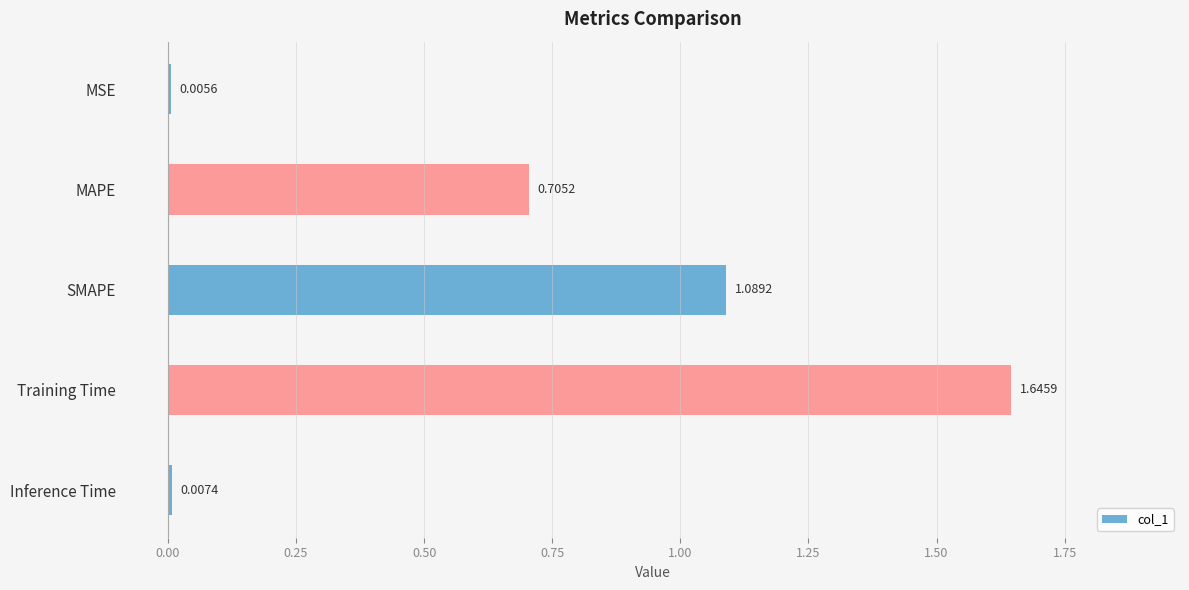

At which category does the chart reach its peak across all series?

Training Time